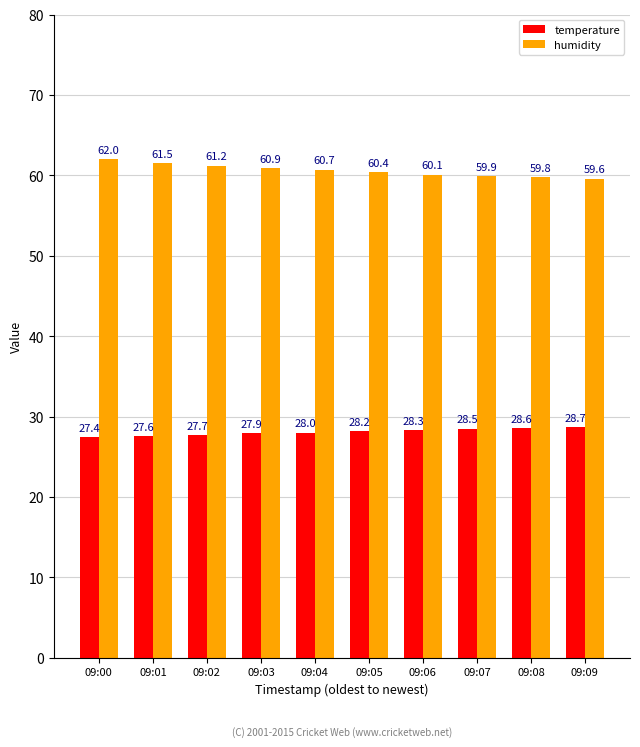

Rank the series by their average value, from lowest to highest.

temperature, humidity